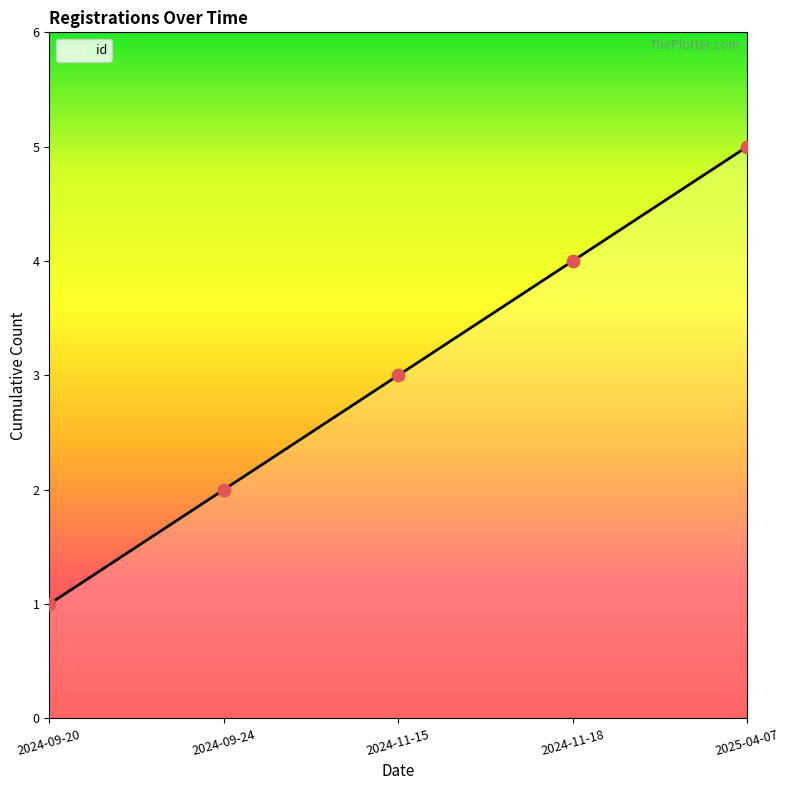

Between 2024-09-24 and 2024-09-20, which is larger?

2024-09-24